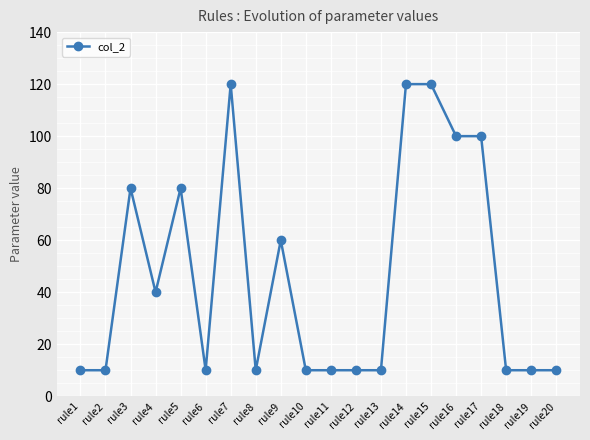

What is the minimum value shown in the chart?

10